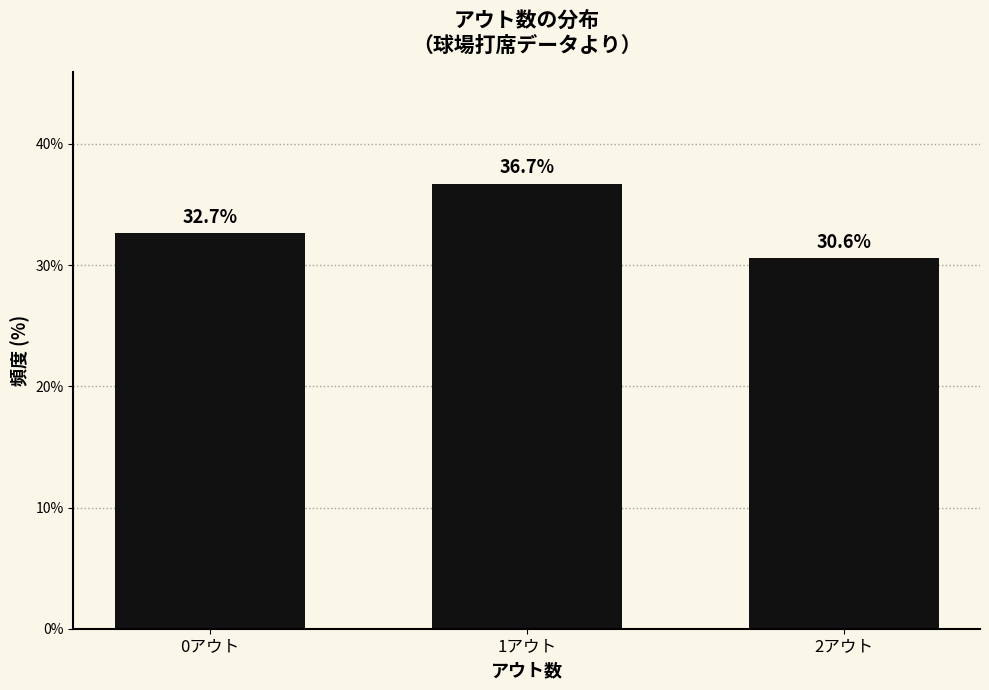

Reading left to right, list all the values displayed in this chart.

0アウト=32.7	1アウト=36.7	2アウト=30.6